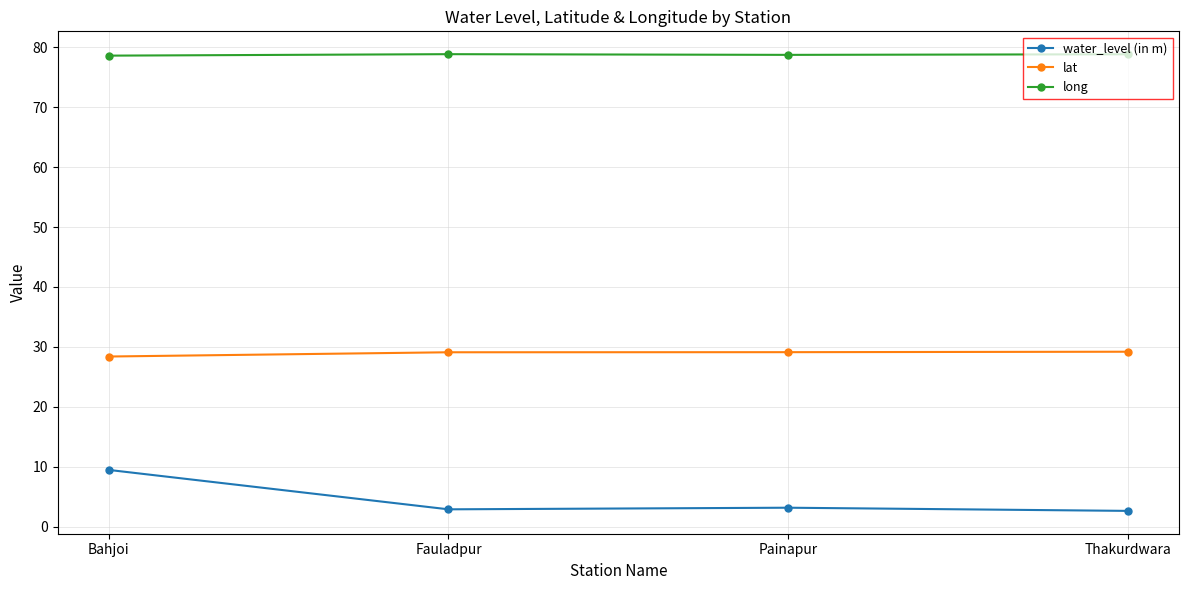

Which category has the highest value in the water_level (in m) series?

Bahjoi